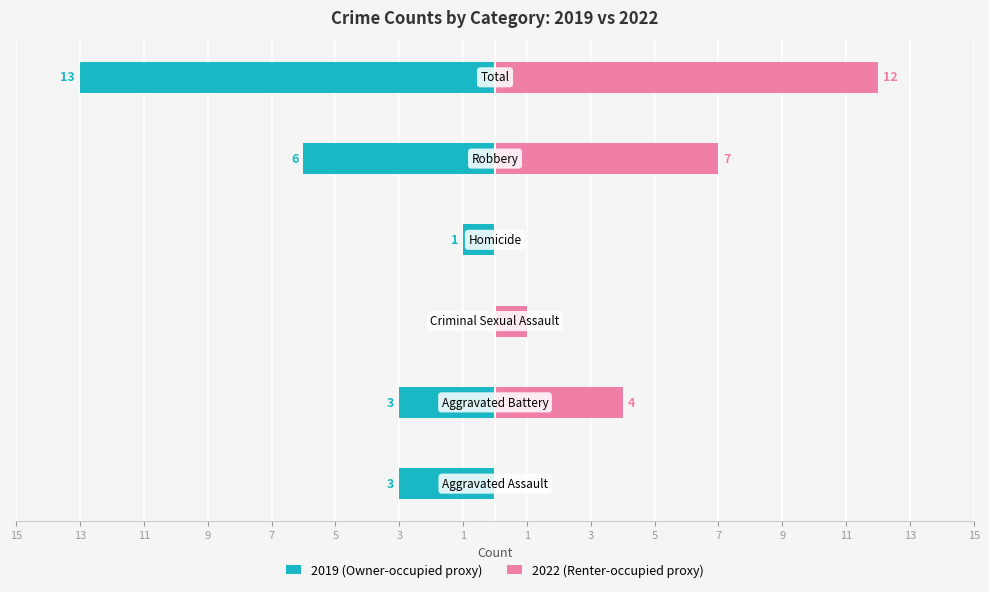

True or false: 2019 (Owner-occupied proxy) has a value of -4 at 13.

False